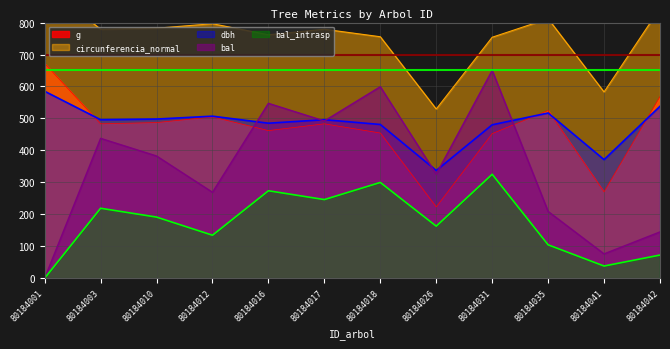

At which category does bal_intrasp reach its first local peak?

80184003